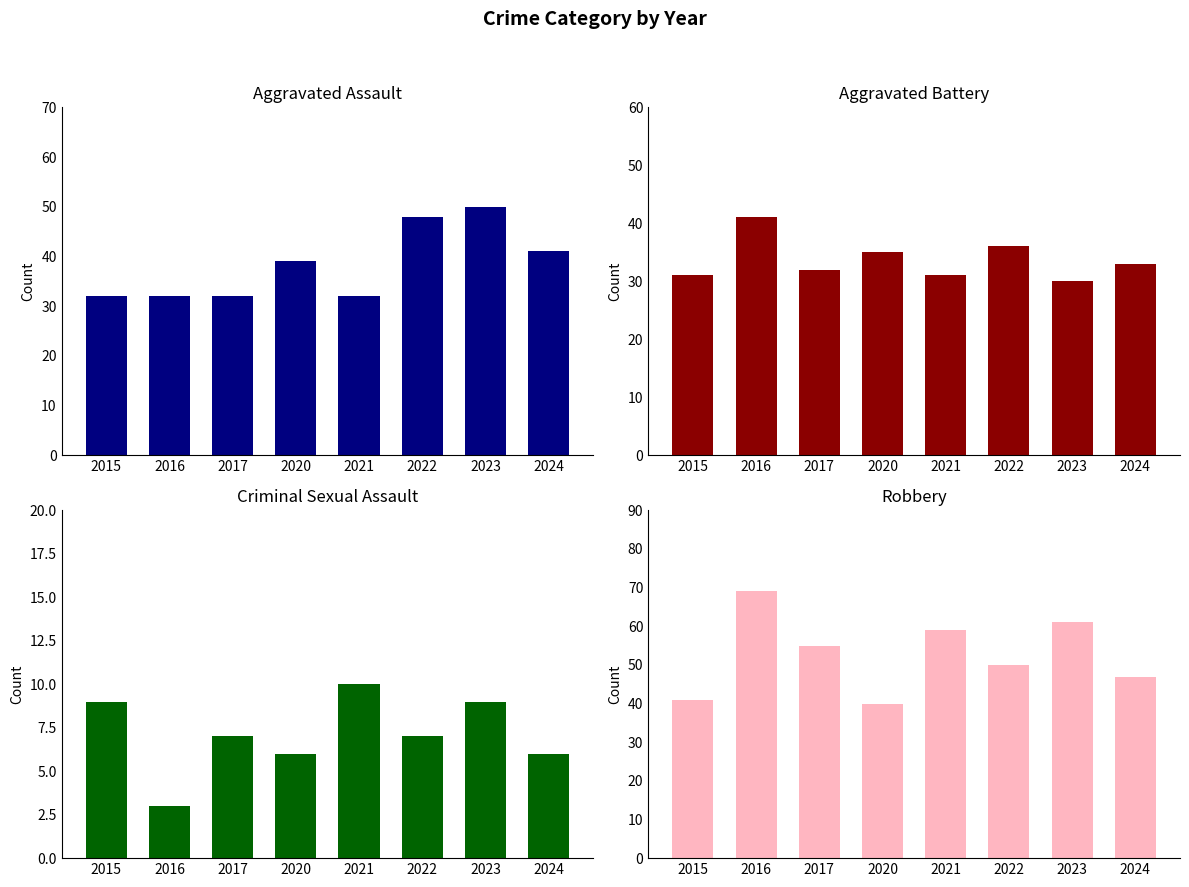

List the series in order of their peak value, highest first.

Robbery, Aggravated Assault, Aggravated Battery, Criminal Sexual Assault